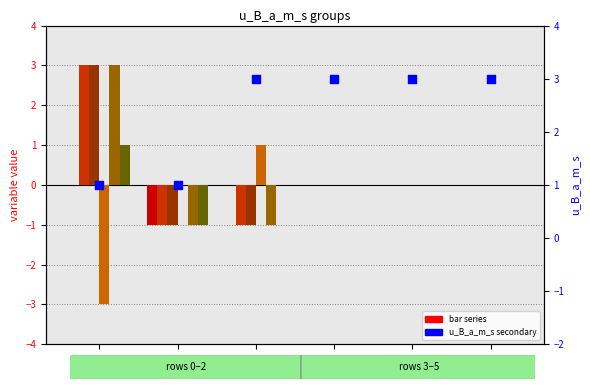

What is the total value across all series at 0?

7